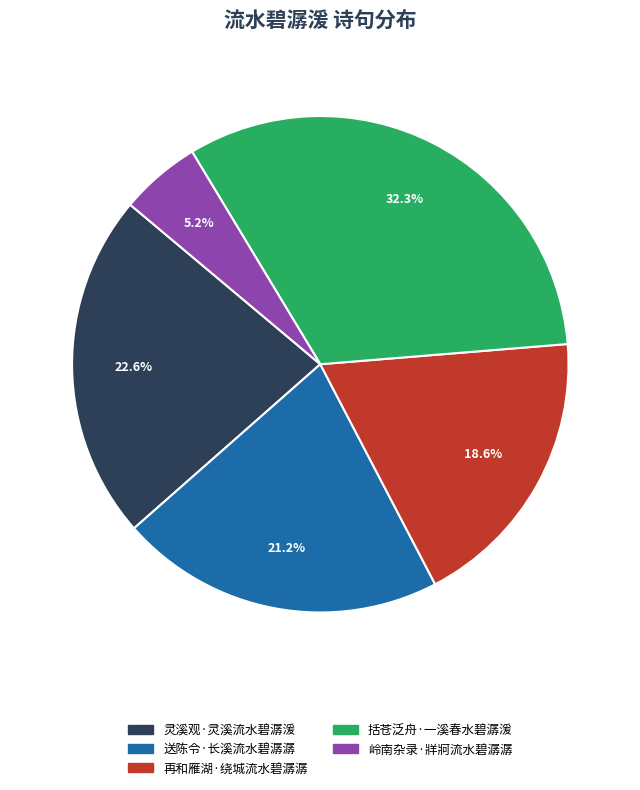

Approximately how many times larger is the value at 送陈令·长溪流水碧潺潺 compared to 灵溪观·灵溪流水碧潺湲?

0.9